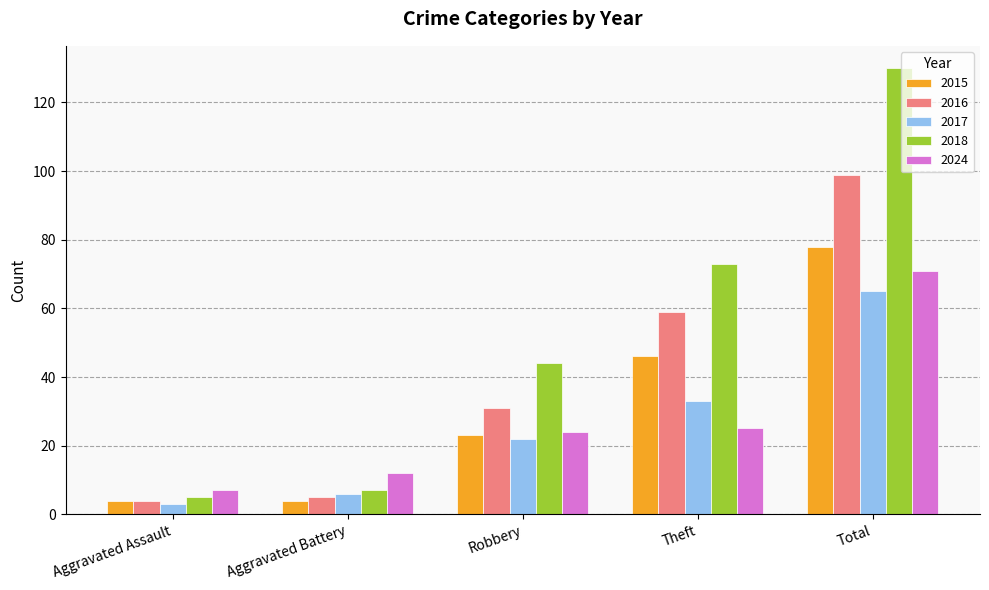

List the series in order of their peak value, highest first.

2018, 2016, 2015, 2024, 2017